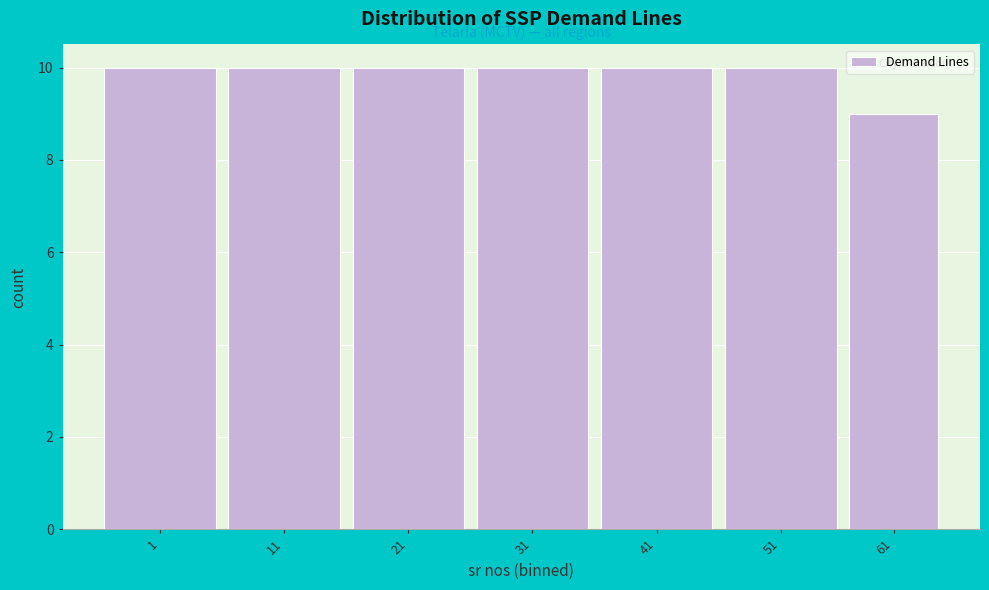

Reading left to right, list all the values displayed in this chart.

10	10	10	10	10	10	9